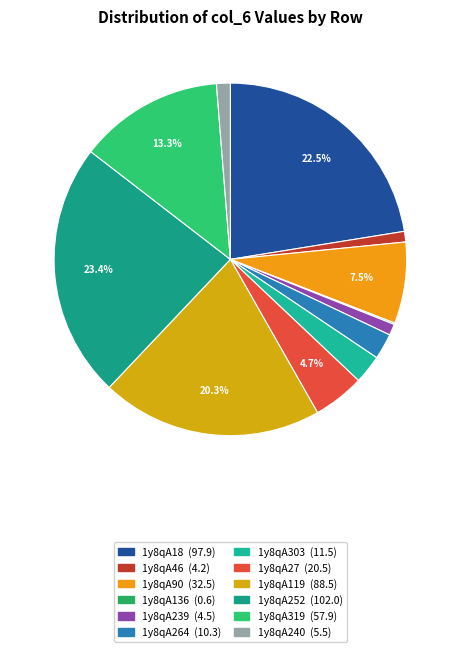

Does any single category account for the majority?

No